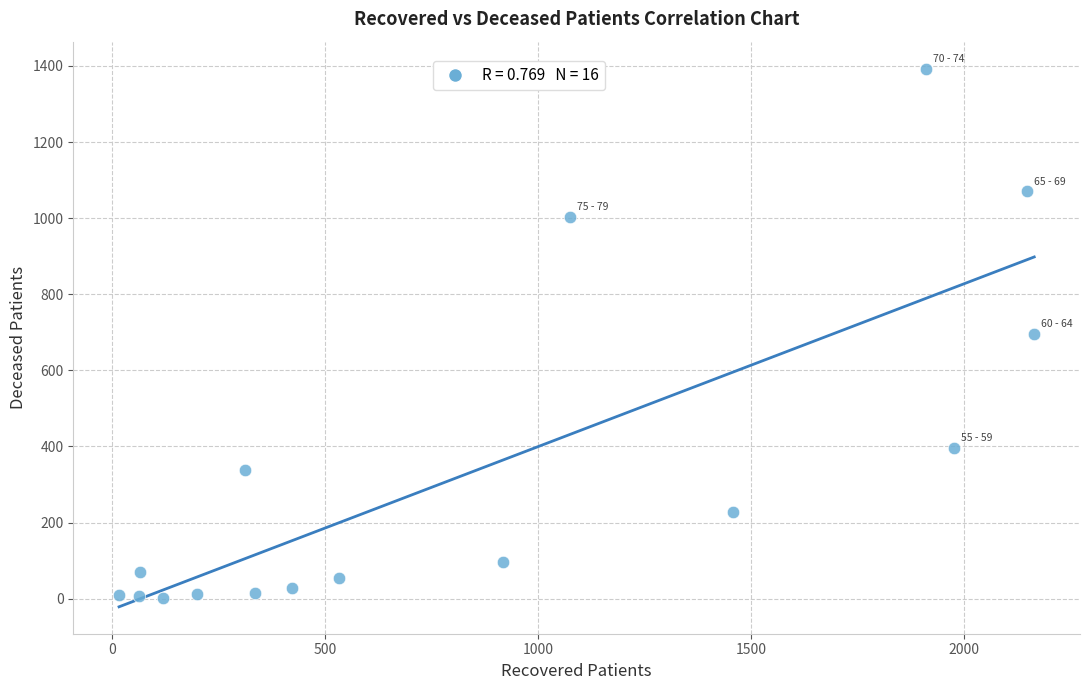

What is the range of Y values (max minus min)?

1391